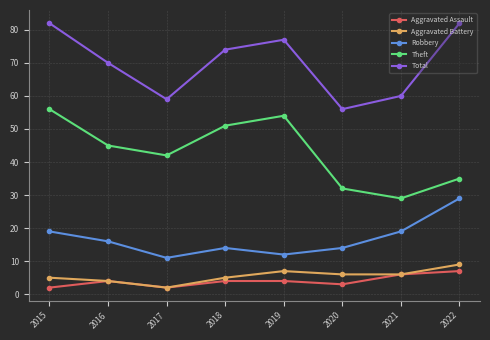

Reading left to right, list all the values displayed in this chart.

Aggravated Assault: 2	4	2	4	4	3	6	7
Aggravated Battery: 5	4	2	5	7	6	6	9
Robbery: 19	16	11	14	12	14	19	29
Theft: 56	45	42	51	54	32	29	35
Total: 82	70	59	74	77	56	60	82